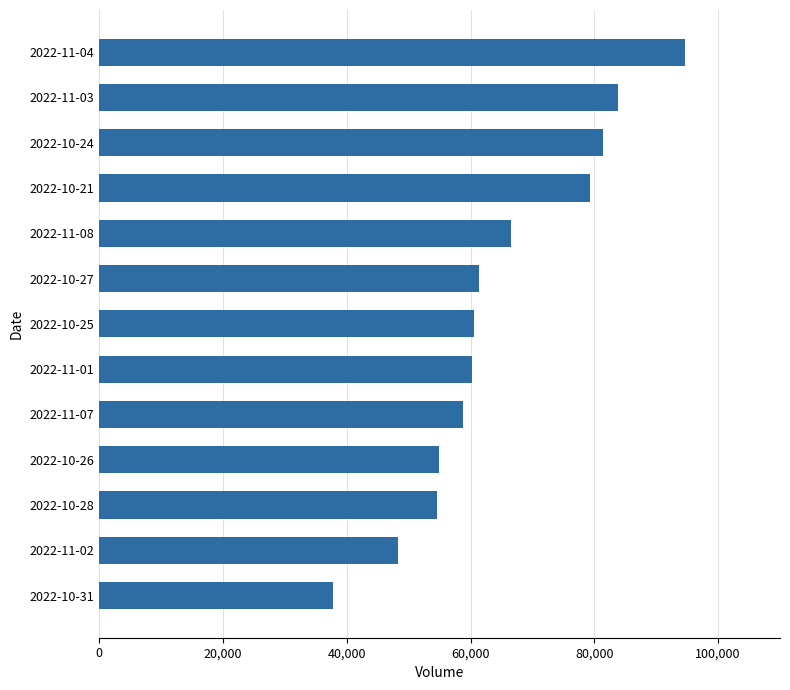

Approximately how many times larger is the value at 2022-11-08 compared to 2022-10-28?

1.2